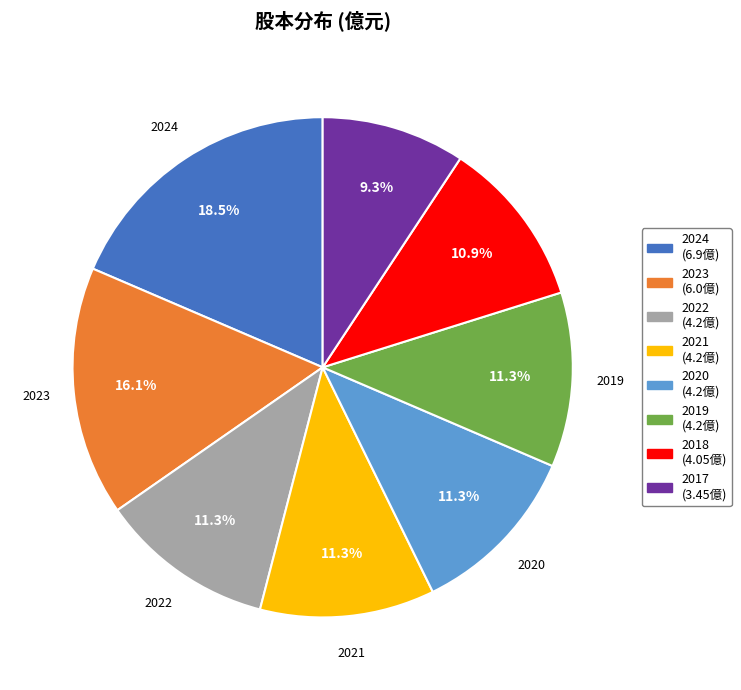

Is there any slice that represents more than half of the pie?

No